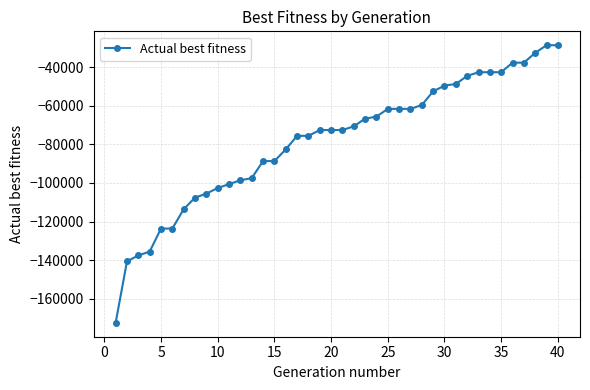

What is the difference between the maximum and minimum values?

143695